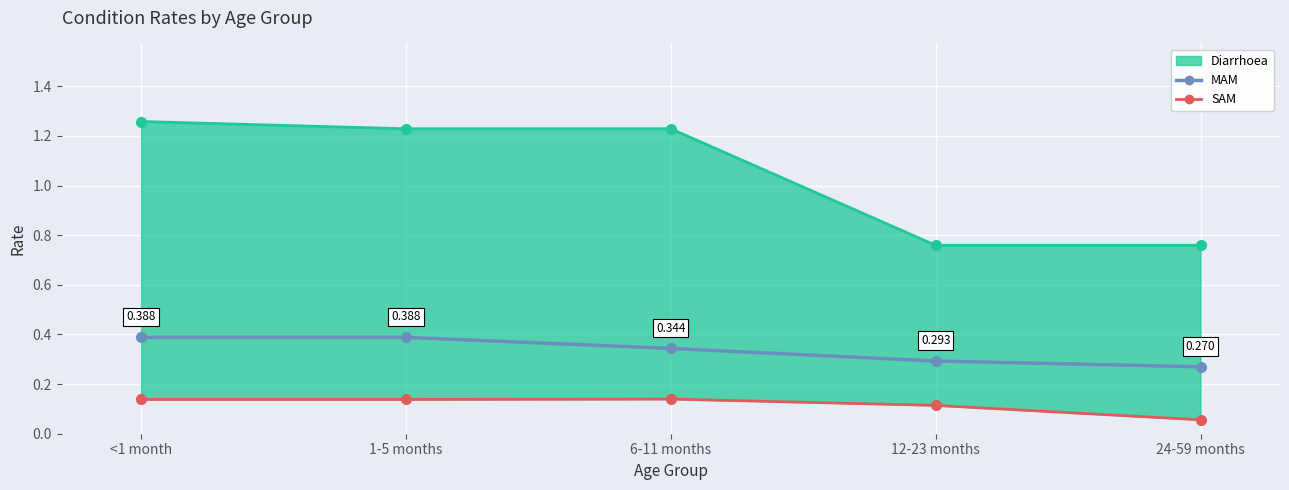

What is the difference between the maximum and second lowest values in the MAM series?

0.1